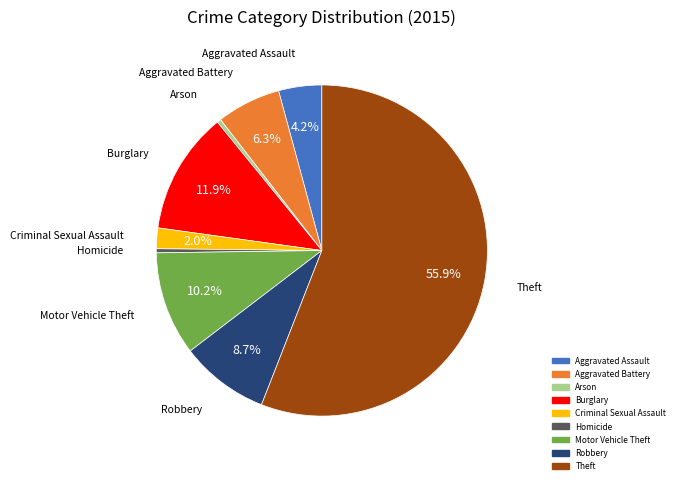

Which has a higher value, Aggravated Battery or Theft?

Theft